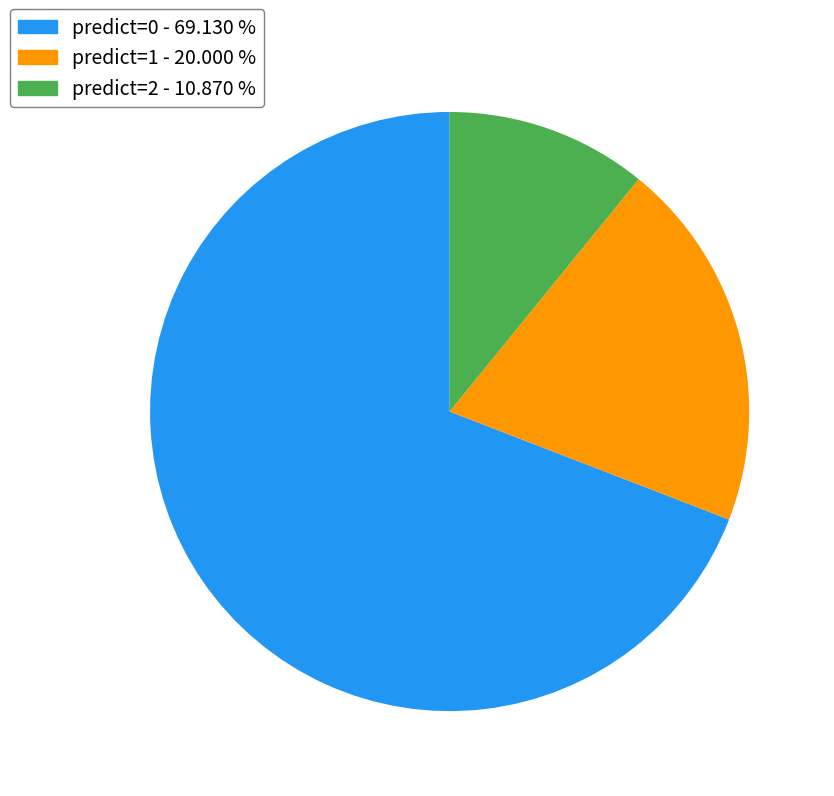

Rank the categories by value from lowest to highest.

predict=2 - 10.870 %, predict=1 - 20.000 %, predict=0 - 69.130 %